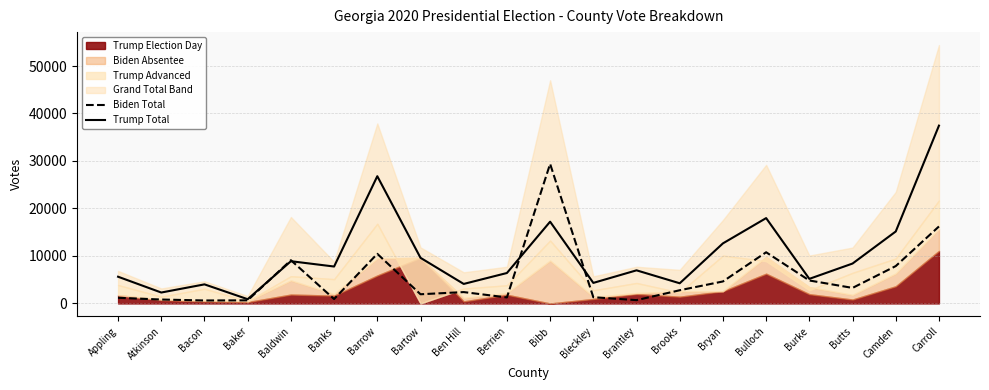

What is the label of the 17th point from the left?

Burke